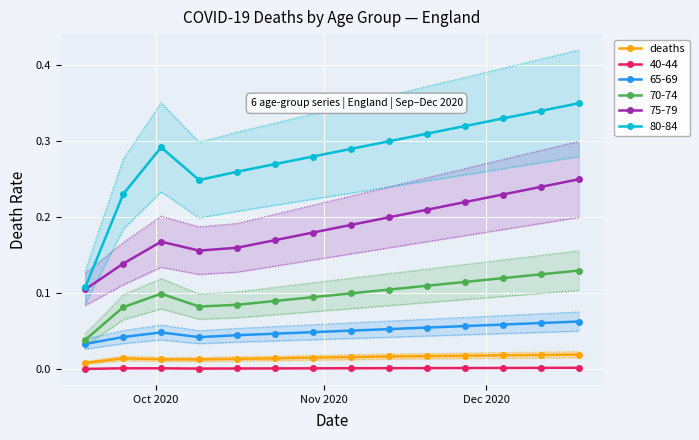

In 80-84, how many points are lower than both neighbors (excluding endpoints)?

1